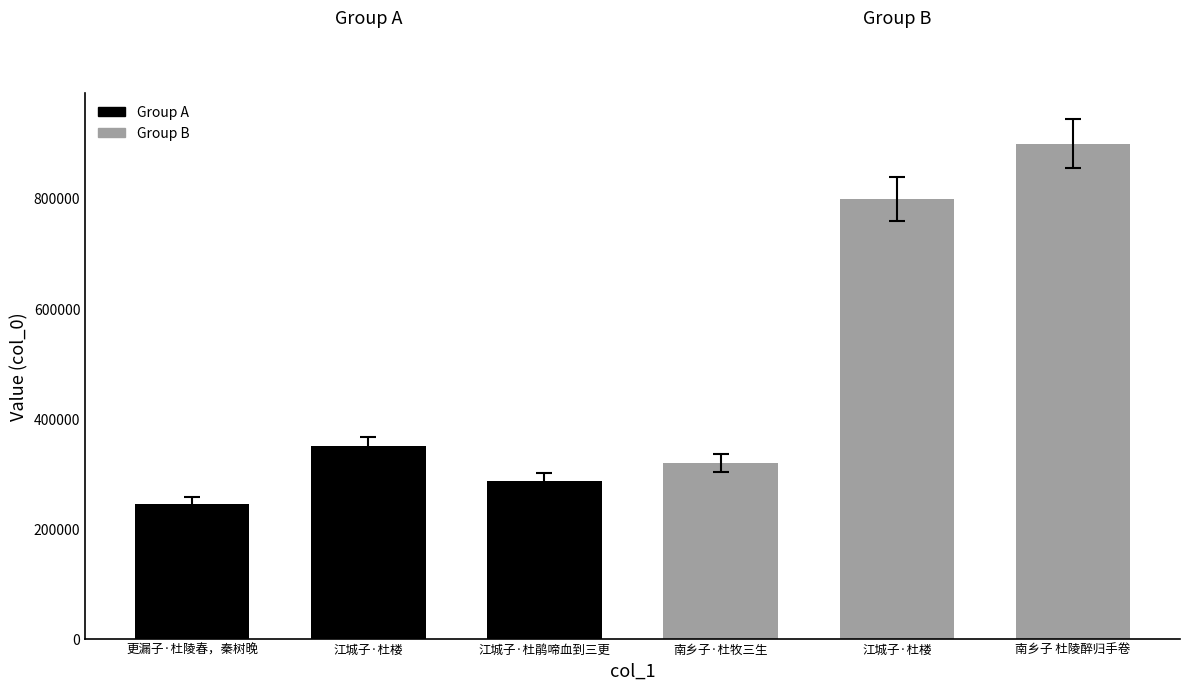

What value does the data have at 更漏子·杜陵春，秦树晚, to the nearest 50?

245200